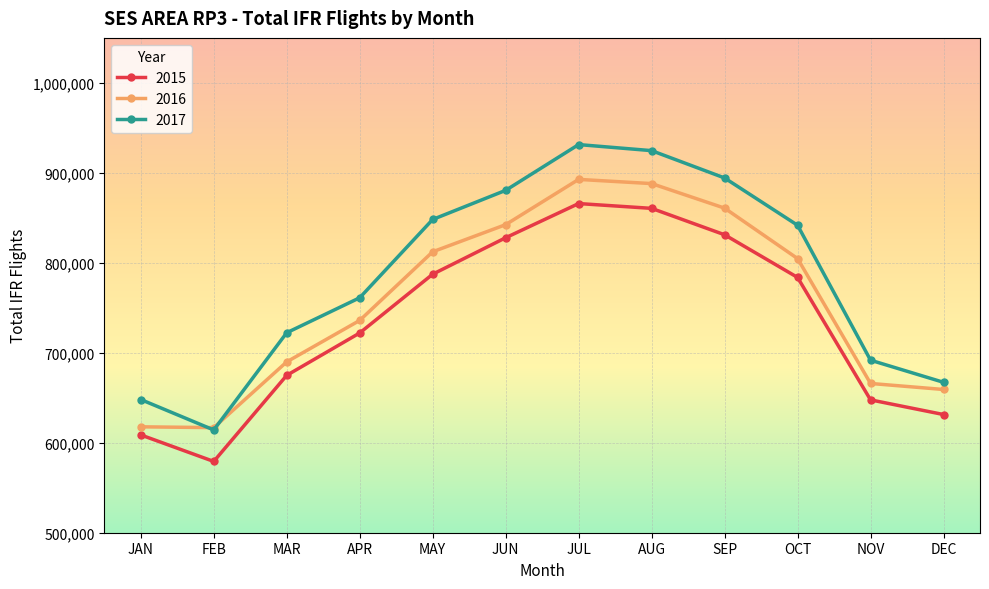

At which label is 2016 closest to 754762?

APR